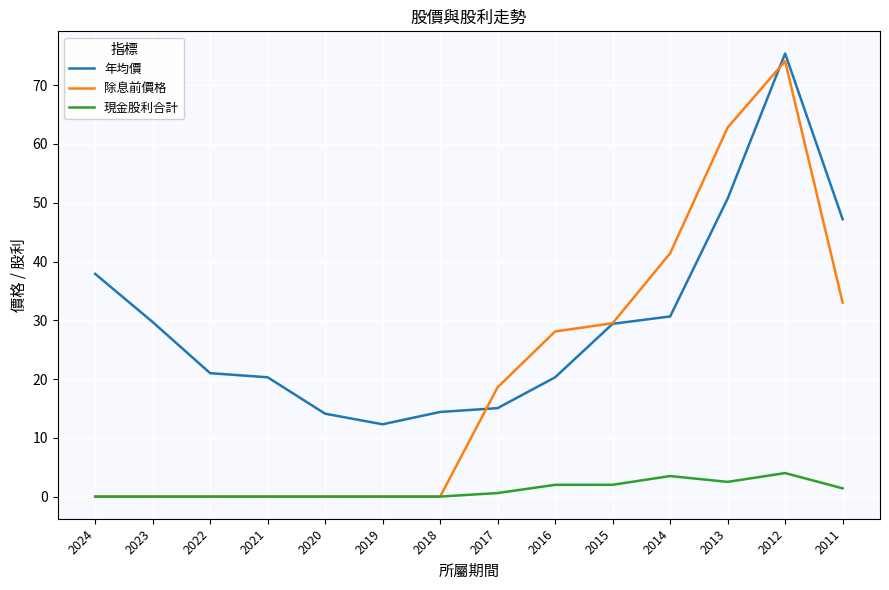

At which label is 年均價 closest to 43?

2011